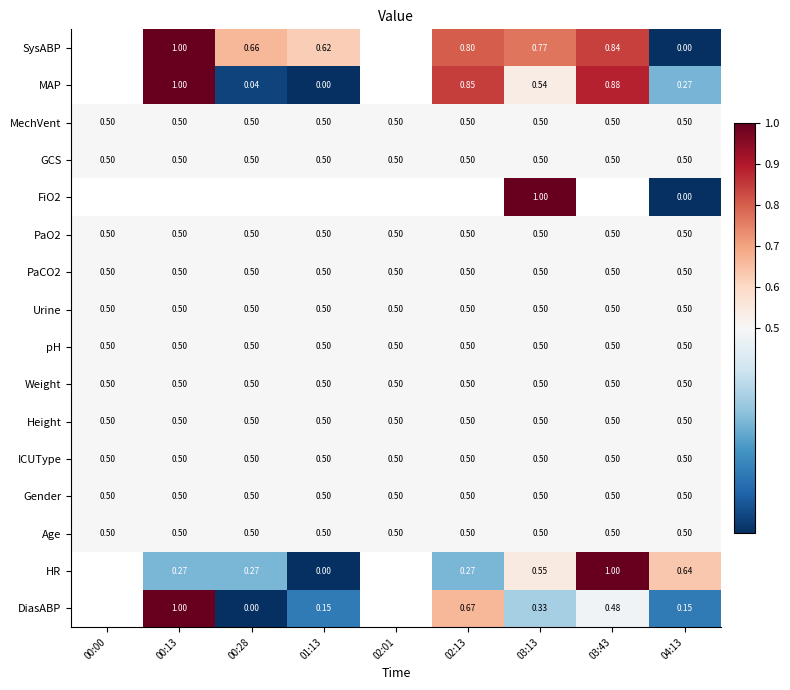

Which category has the highest value across all series?

00:13